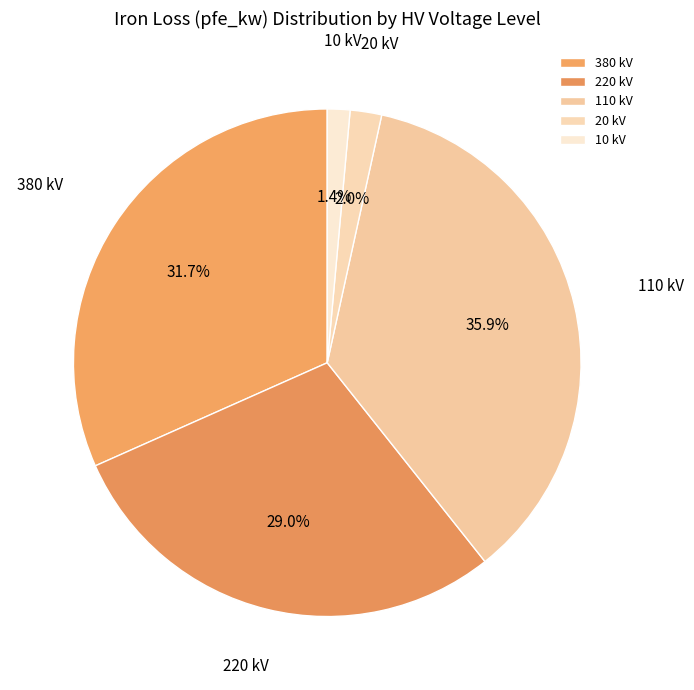

Which slice is the smallest?

10 kV